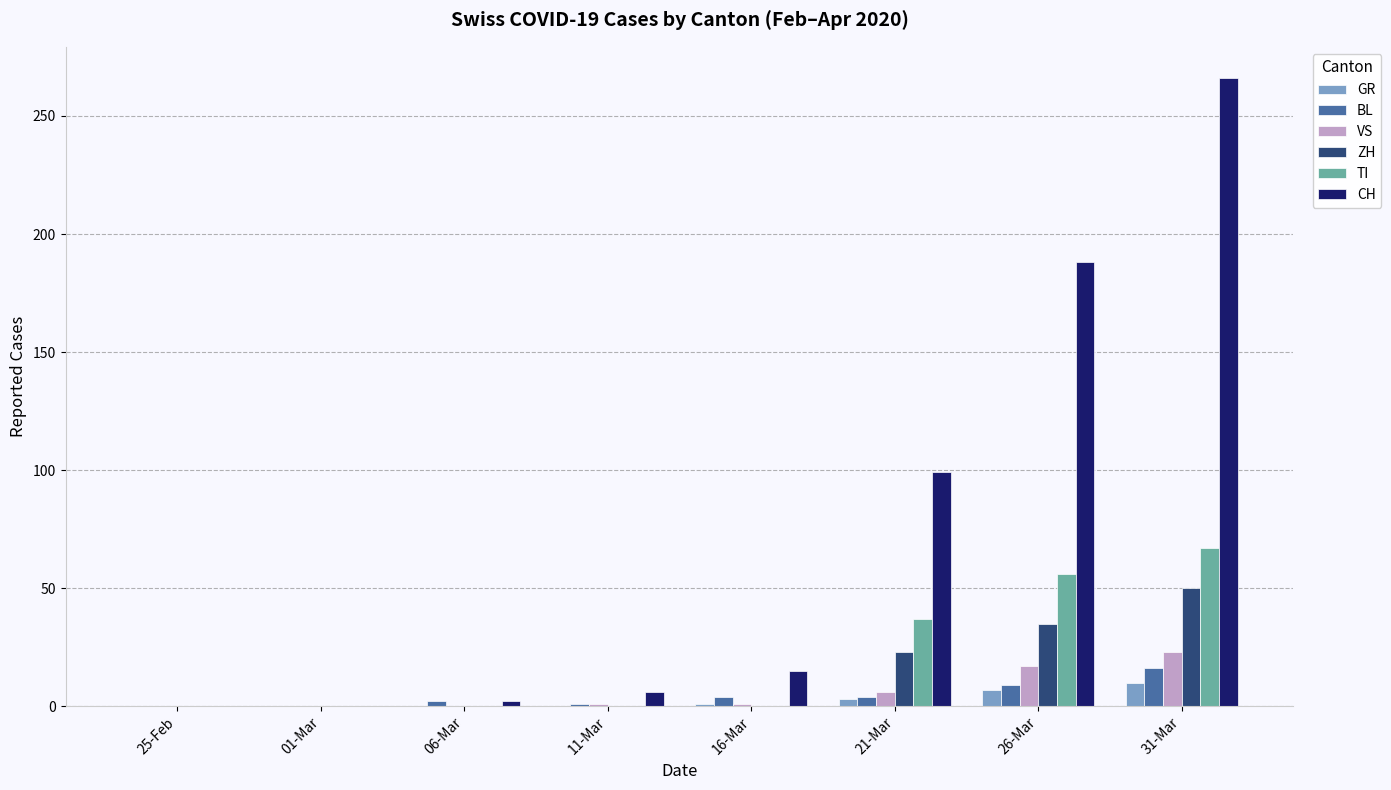

The BL series shows 1 at 11-Mar. True or false?

True